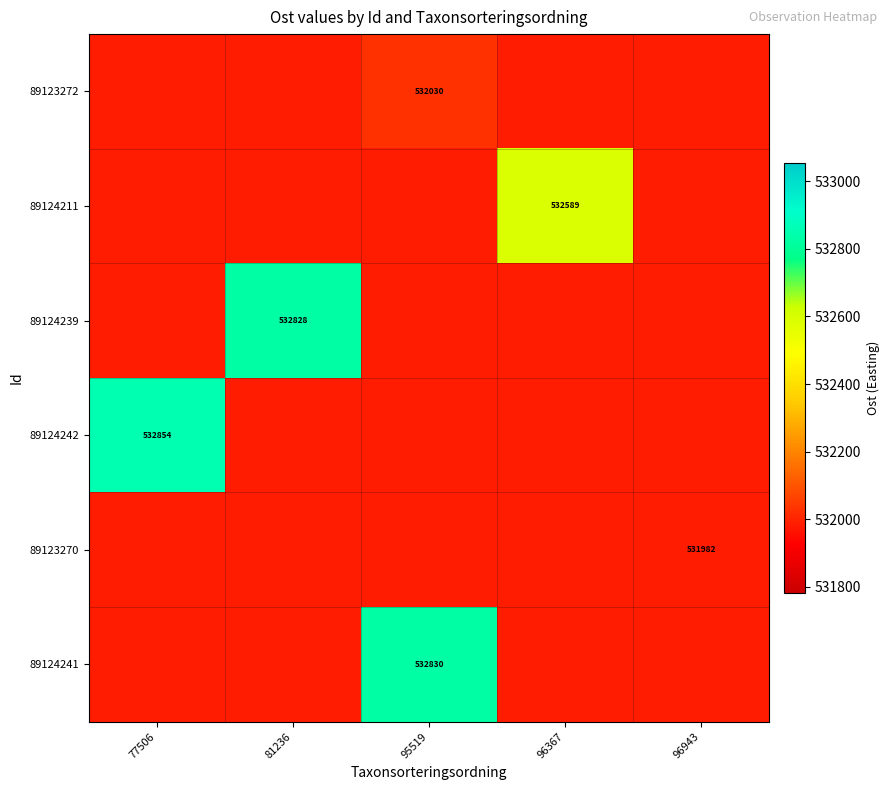

Which has a higher value, 95519 or 96367?

95519